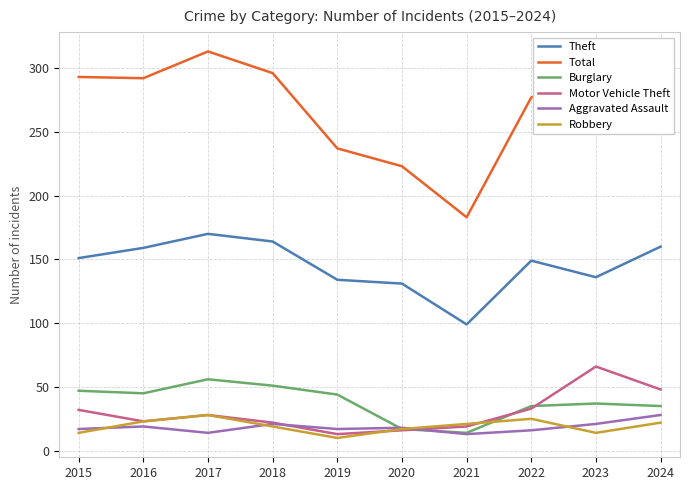

True or false: Burglary and Theft intersect in this chart.

False